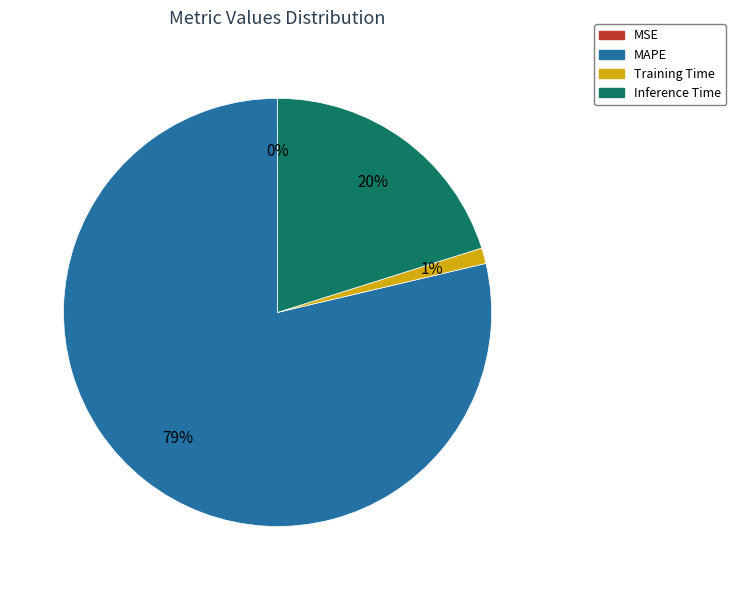

Which has a higher value, MAPE or Inference Time?

MAPE